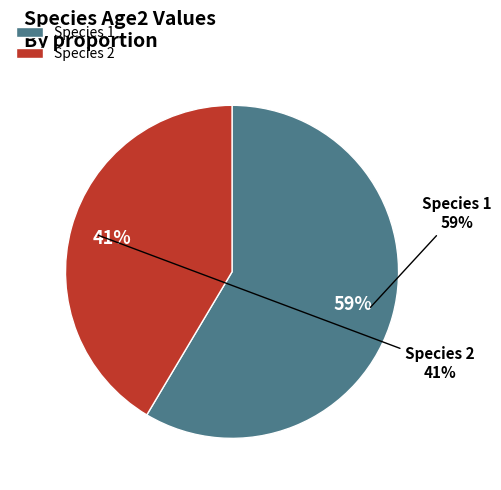

What is the majority slice?

Species 1